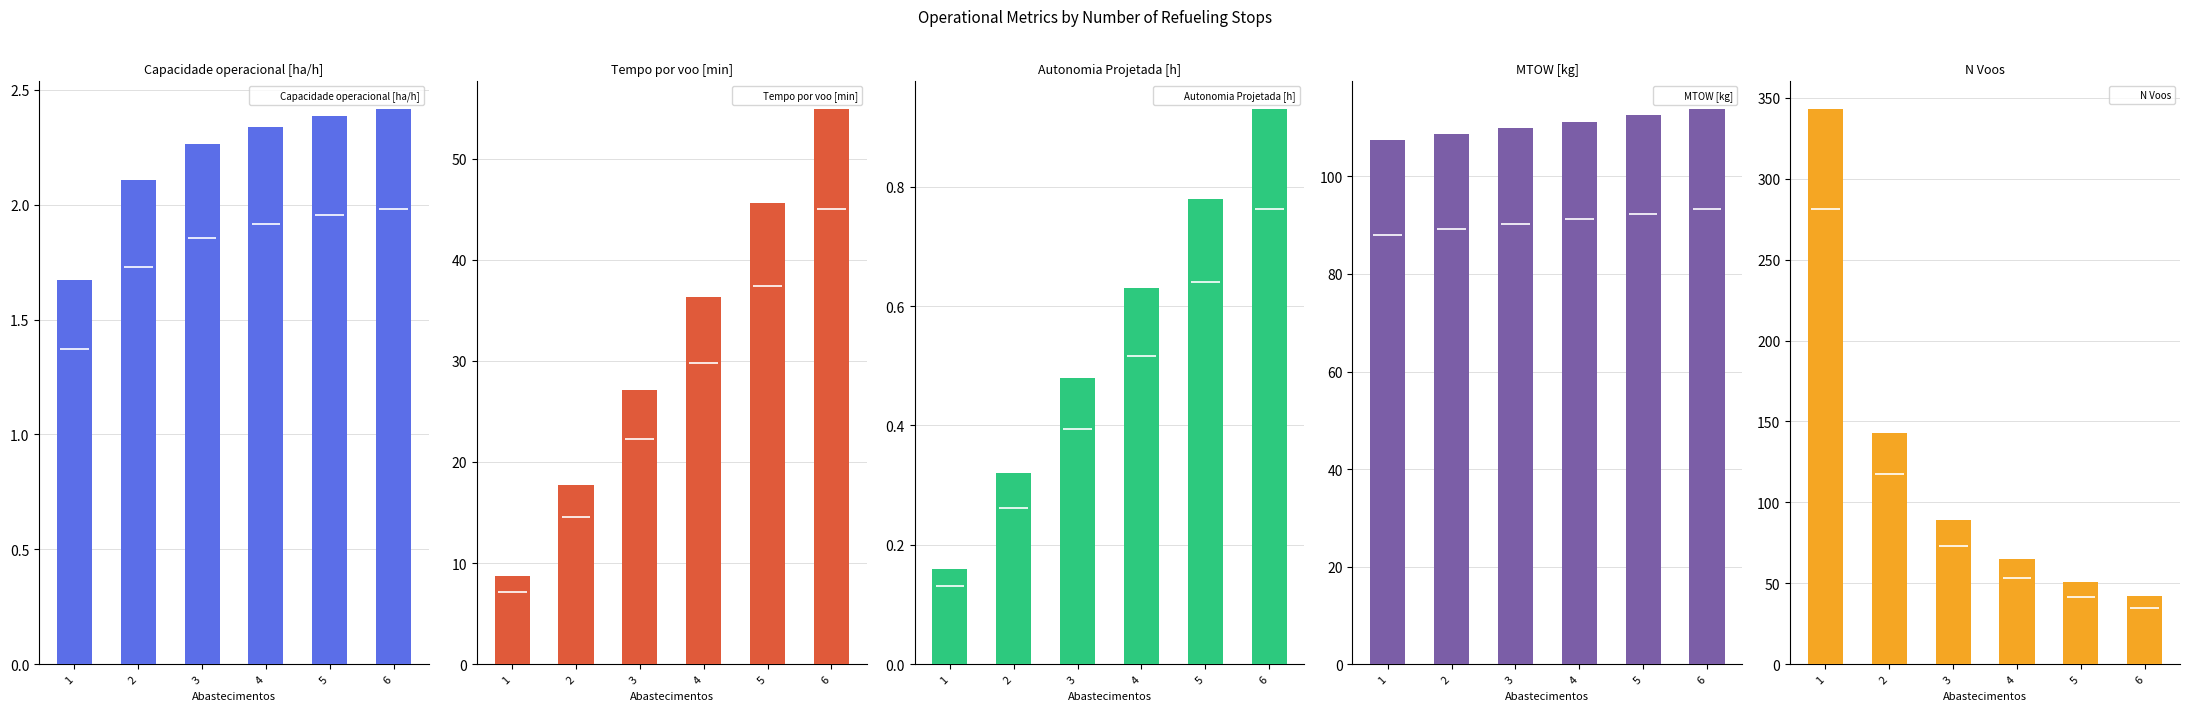

Is it true that MTOW [kg] equals 66.9 at 2?

False